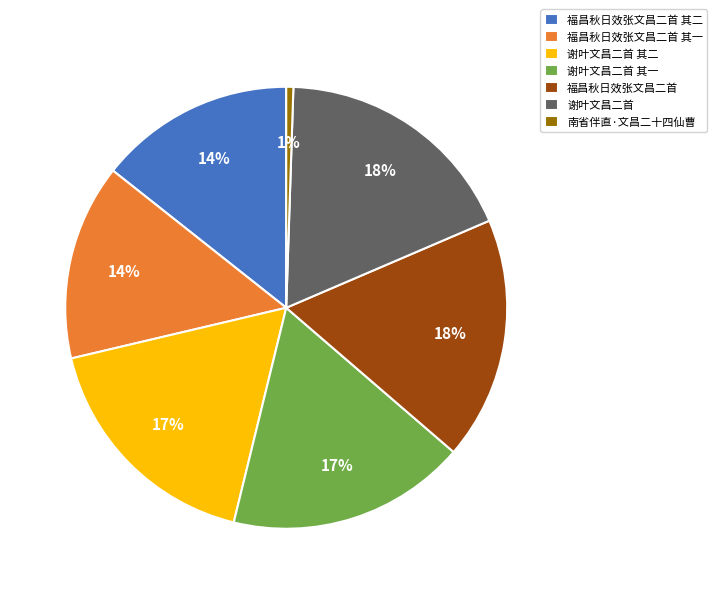

To the nearest percent, what is the combined percentage of 谢叶文昌二首 and 福昌秋日效张文昌二首 其一?

32%